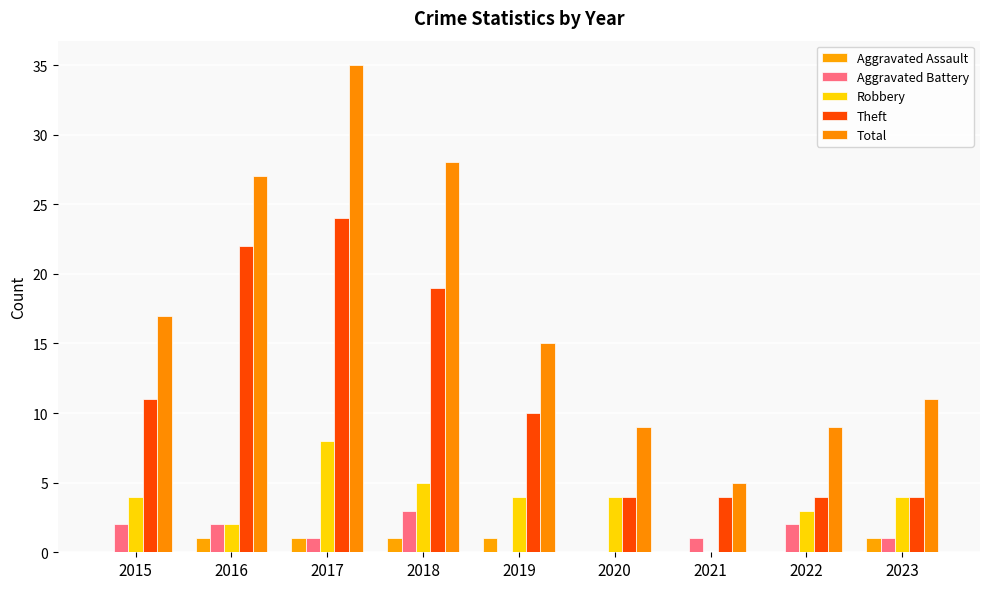

What are all the series names shown in the legend?

Aggravated Assault, Aggravated Battery, Robbery, Theft, Total